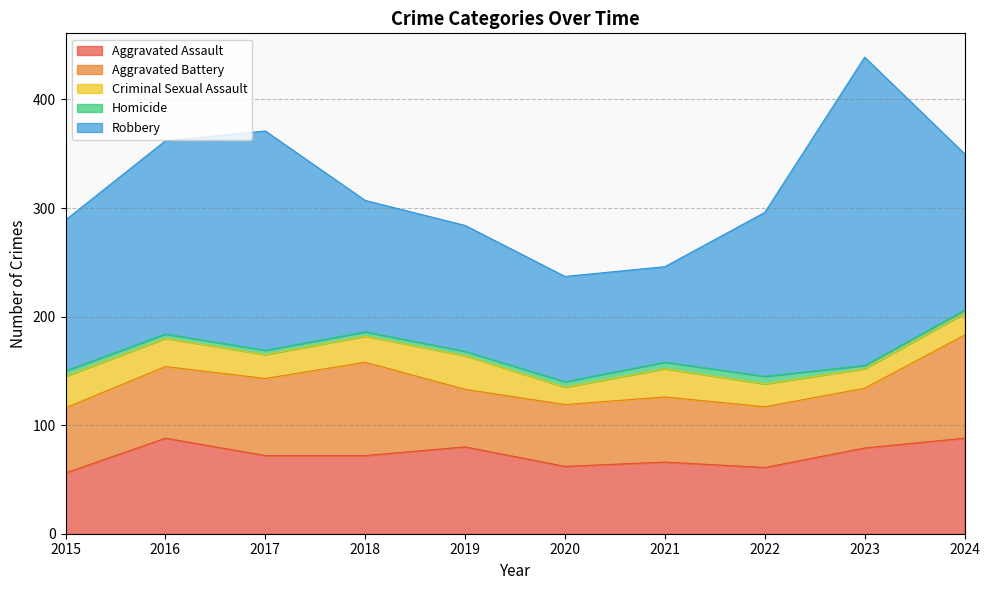

The Robbery series shows 178 at 2016. True or false?

True